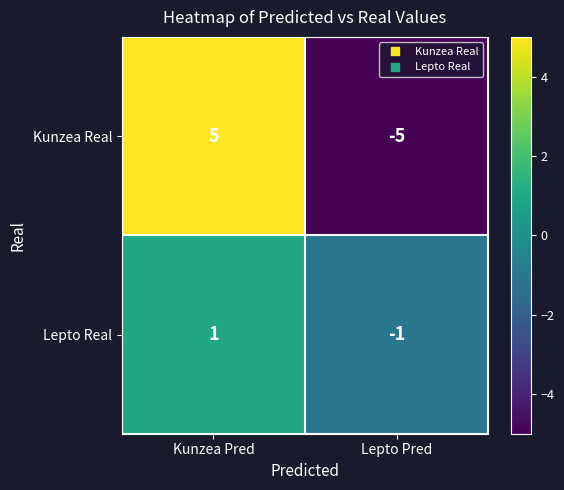

Is the value of Lepto Real at Kunzea Pred greater than the value of Kunzea Real at Kunzea Pred?

No